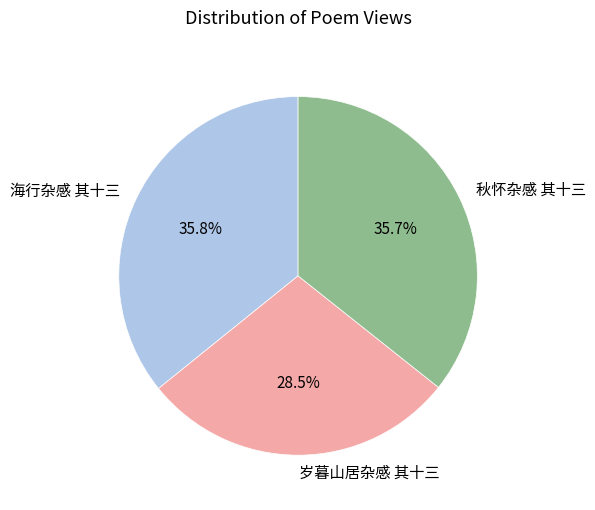

How many segments does this pie chart have?

3